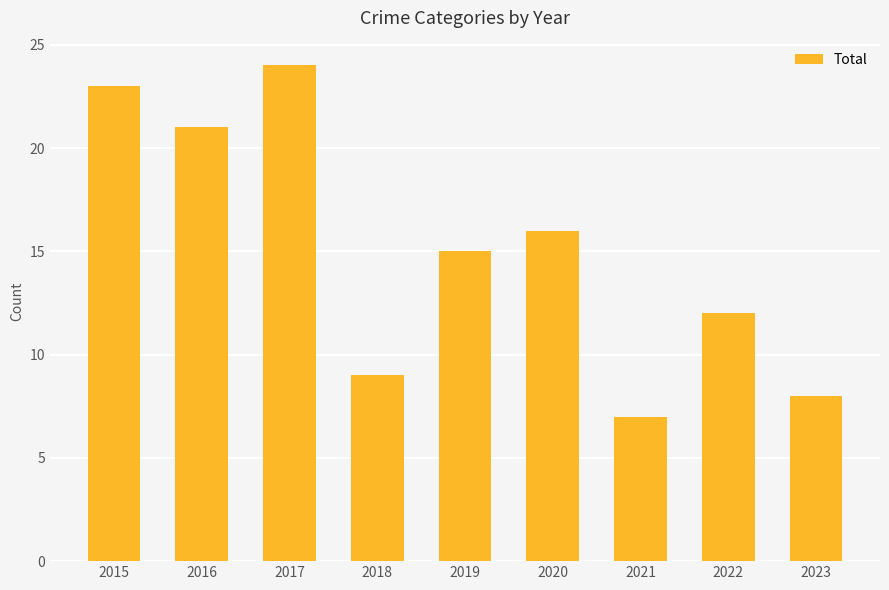

What is the change in value from 2017 to 2021?

-17